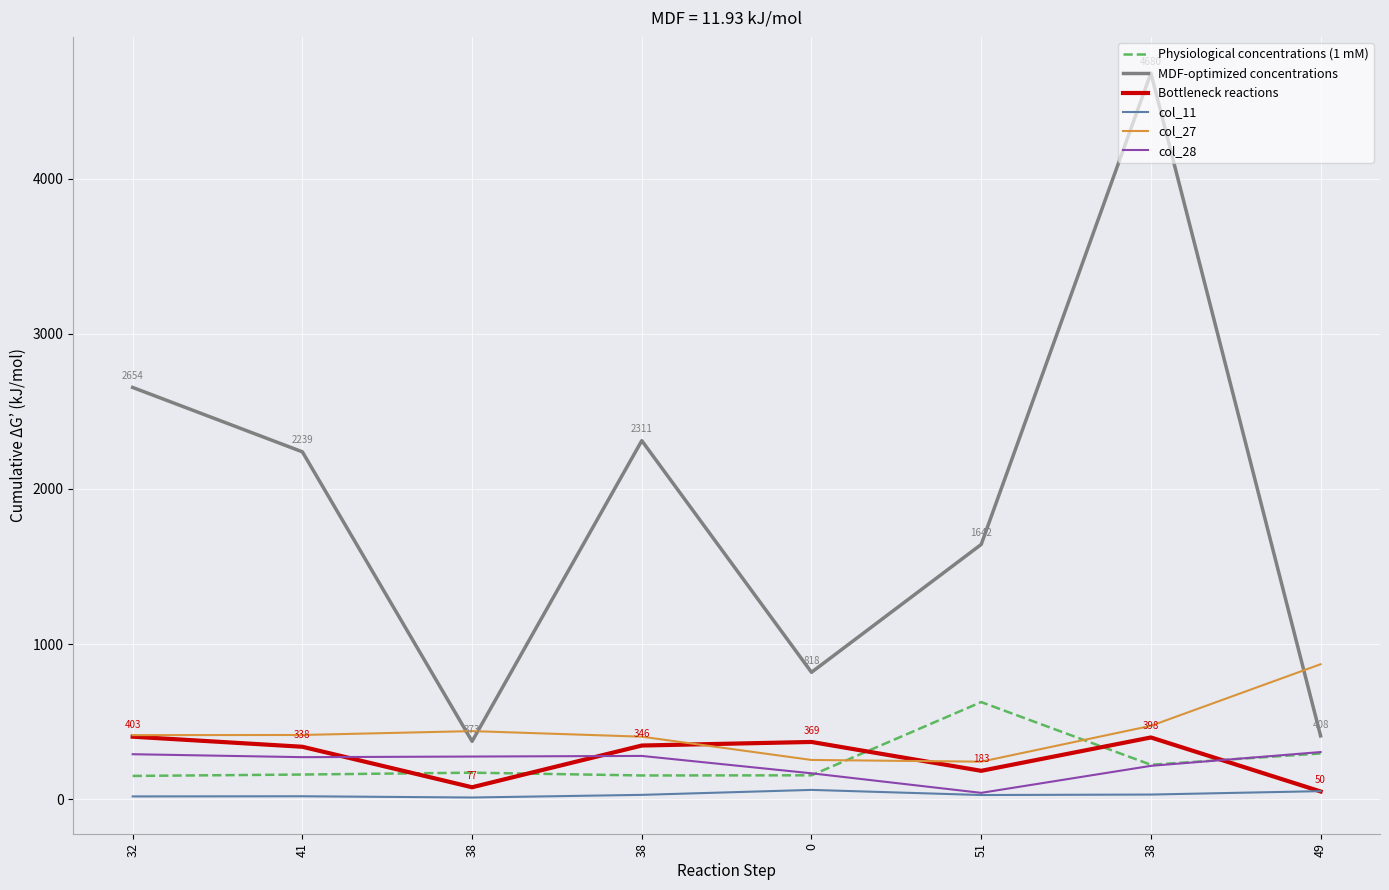

How many interior local peaks does the col_27 series have?

1